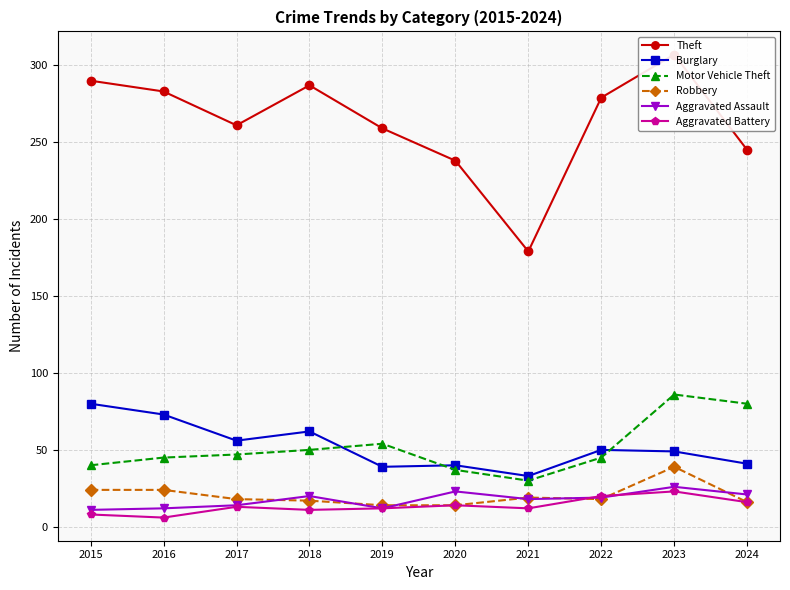

List the labels in order of Burglary value, largest first.

2015, 2016, 2018, 2017, 2022, 2023, 2024, 2020, 2019, 2021